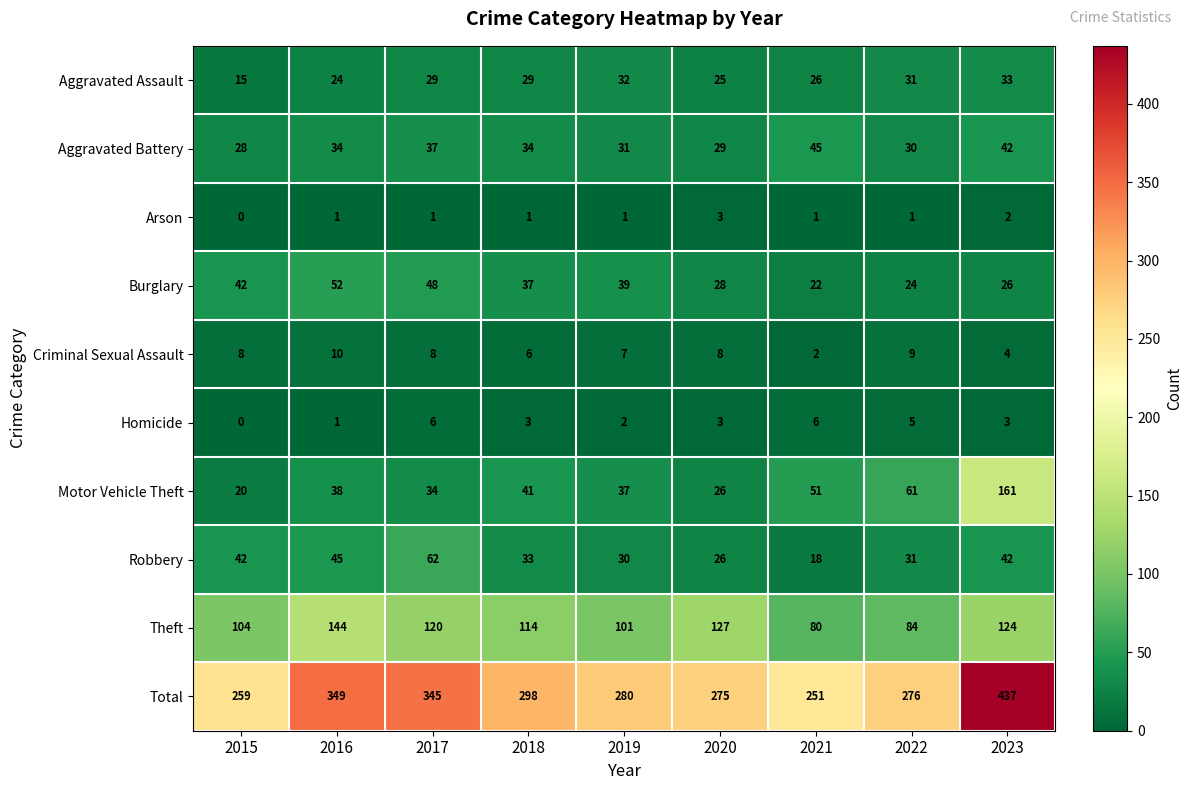

At which label does Homicide first exceed 3?

2017